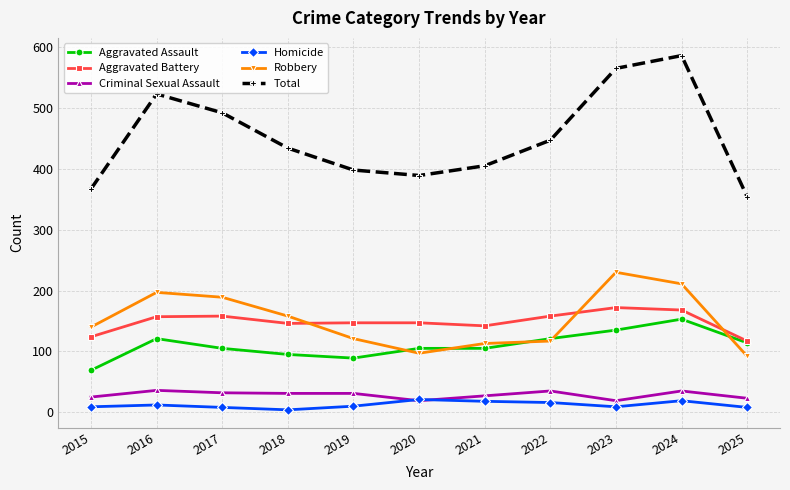

Which series has the largest total across all categories?

Total